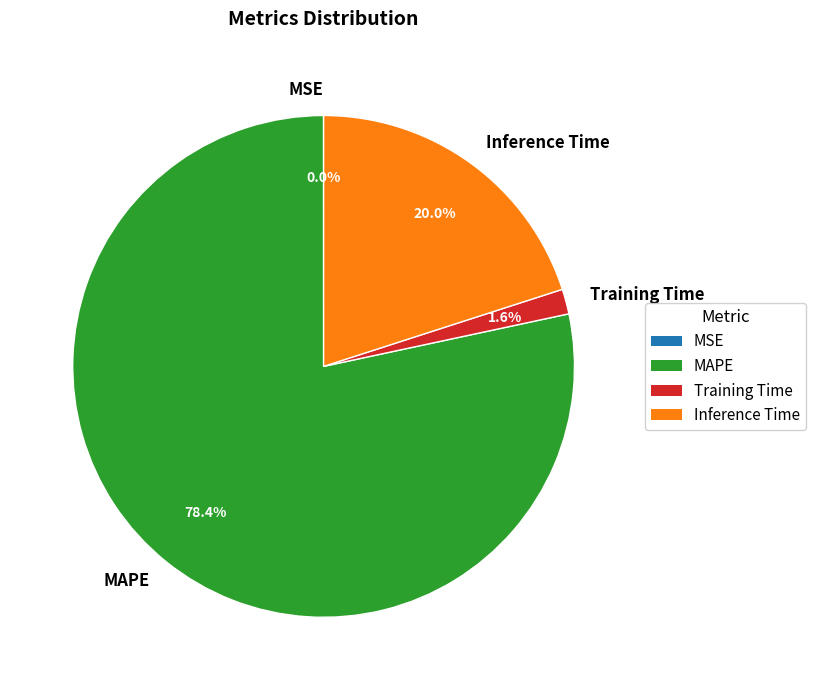

Is there a majority slice in this chart?

Yes